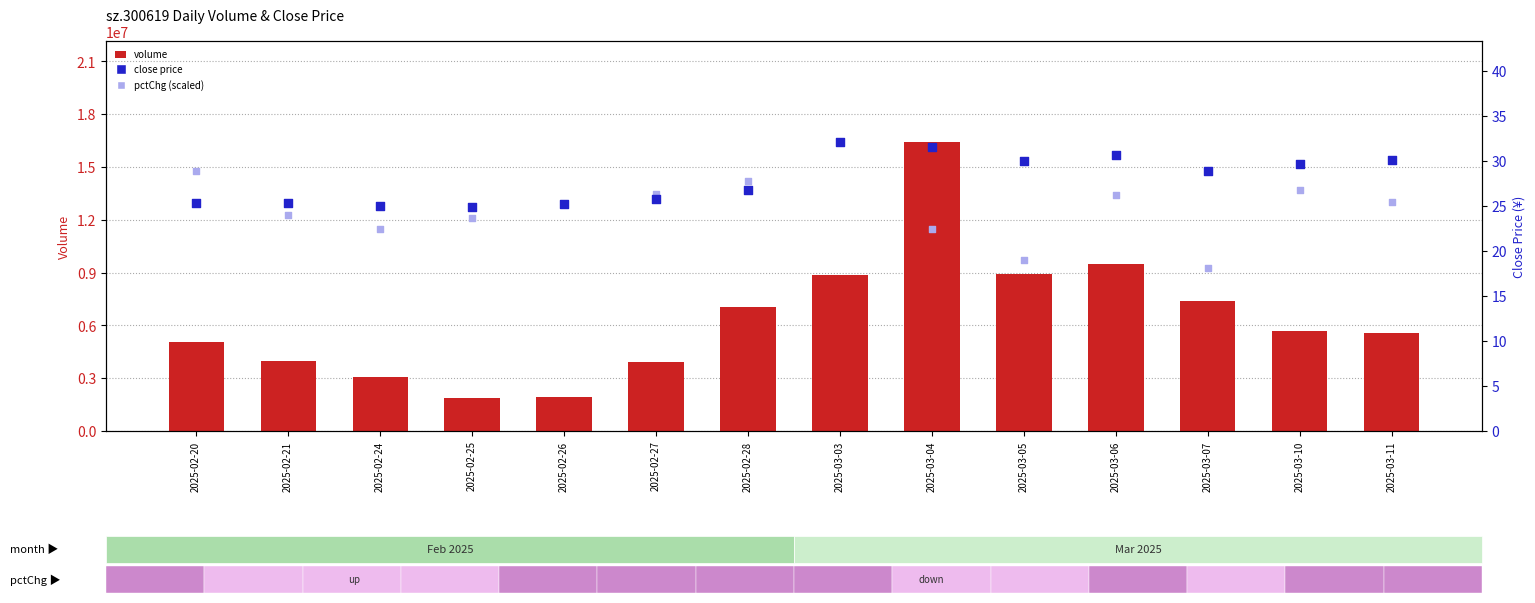

At how many categories does at least one series exceed 12922959?

1